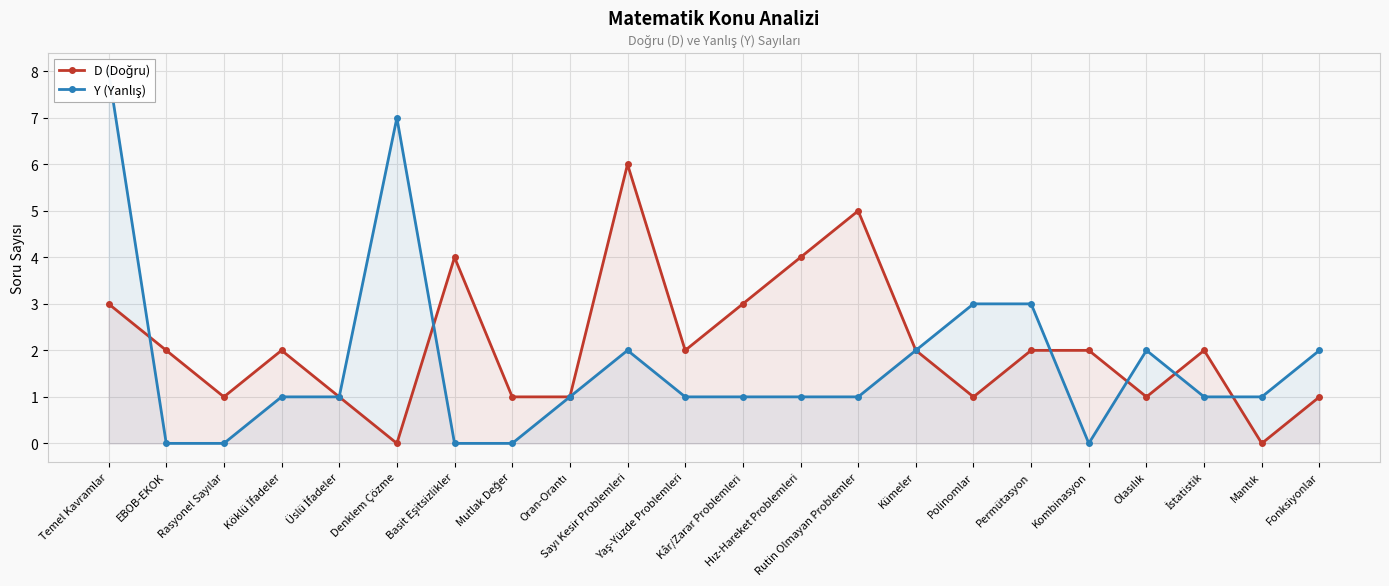

List the labels in order of D (Doğru) value, smallest first.

Denklem Çözme, Mantık, Rasyonel Sayılar, Üslü İfadeler, Mutlak Değer, Oran-Orantı, Polinomlar, Olasılık, Fonksiyonlar, EBOB-EKOK, Köklü İfadeler, Yaş-Yüzde Problemleri, Kümeler, Permütasyon, Kombinasyon, İstatistik, Temel Kavramlar, Kâr/Zarar Problemleri, Basit Eşitsizlikler, Hız-Hareket Problemleri, Rutin Olmayan Problemler, Sayı Kesir Problemleri